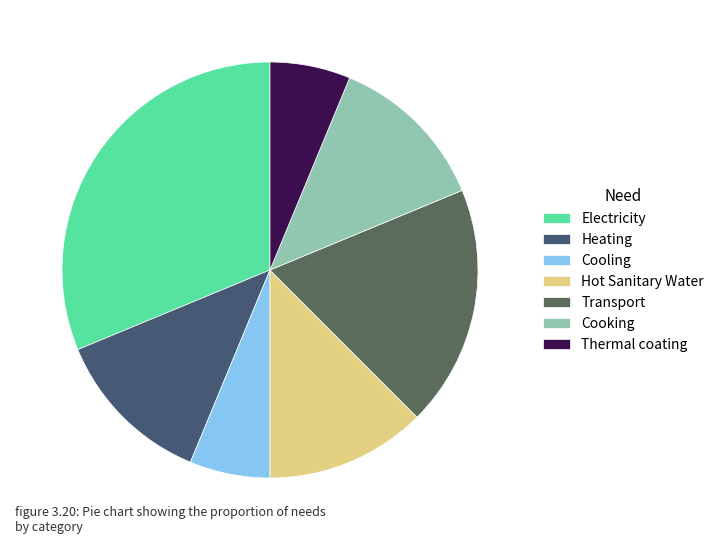

To the nearest percent, what is the average slice percentage?

14%